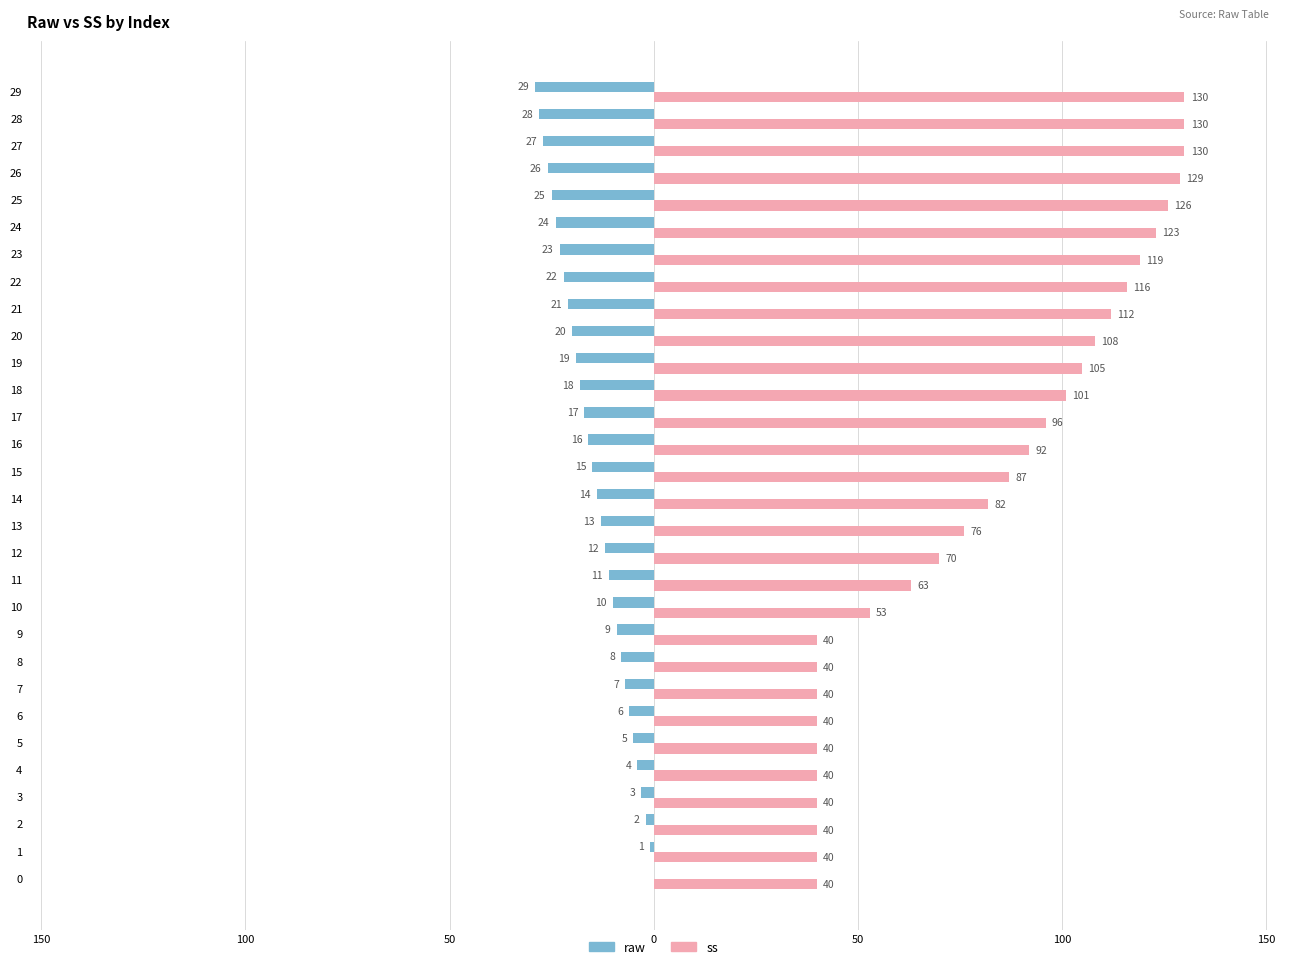

Reading left to right, transcribe all the data shown in this chart.

raw: 0	-1	-2	-3	-4	-5	-6	-7	-8	-9	-10	-11	-12	-13	-14	-15	-16	-17	-18	-19	-20	-21	-22	-23	-24	-25	-26	-27	-28	-29
ss: 40	40	40	40	40	40	40	40	40	40	53	63	70	76	82	87	92	96	101	105	108	112	116	119	123	126	129	130	130	130